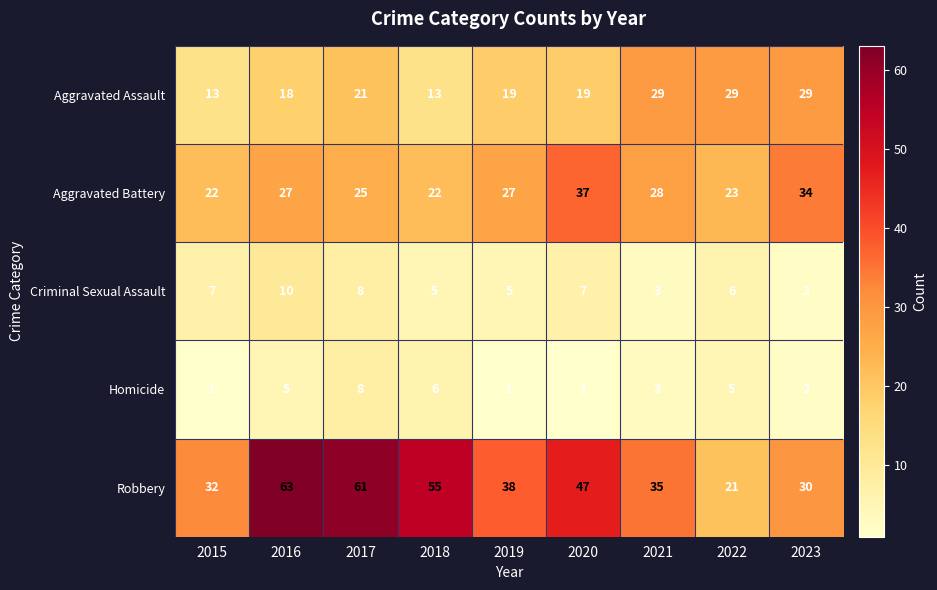

What is the total value across all series at 2020?

111